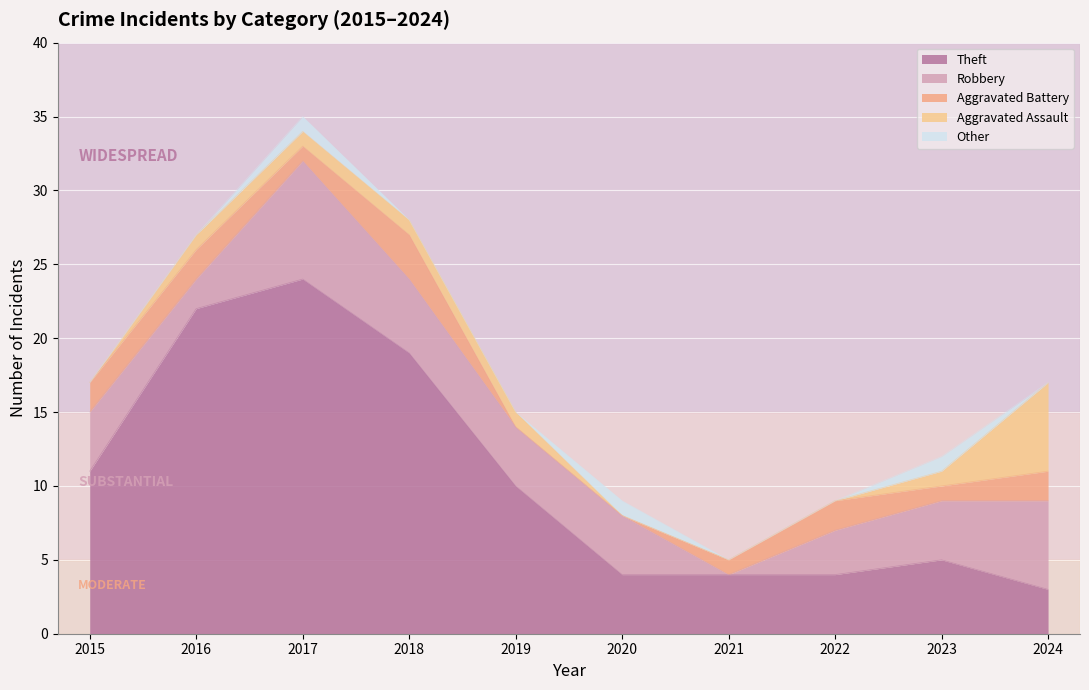

True or false: Robbery and Aggravated Assault cross at least once.

False